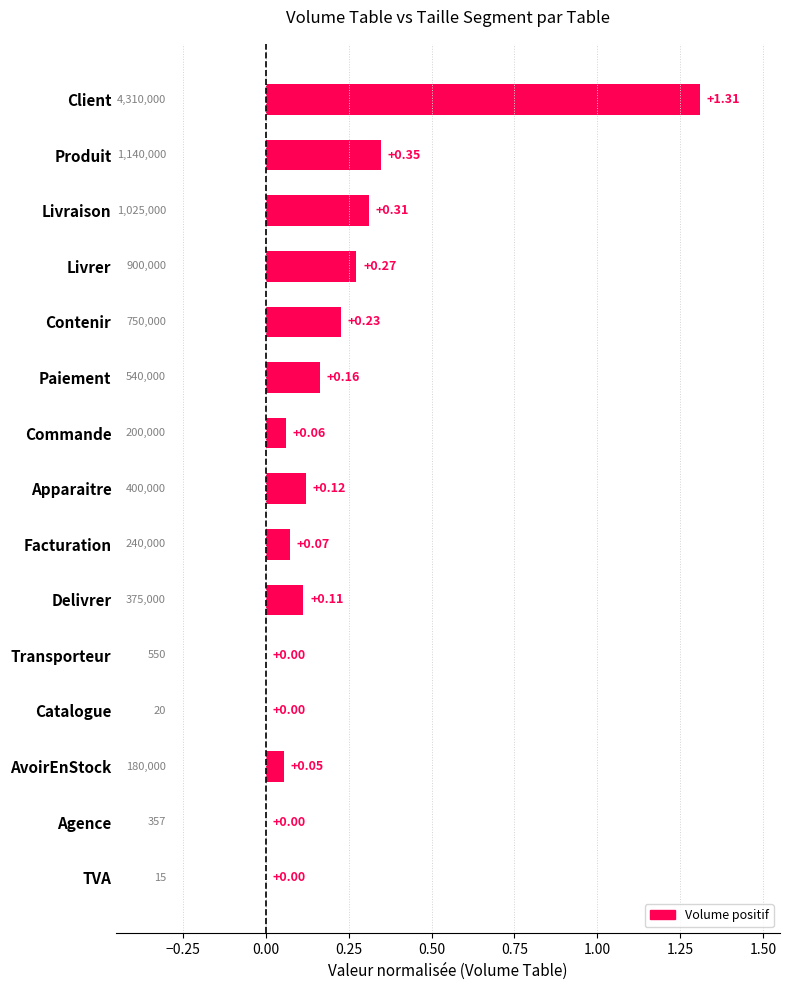

Which has a higher value, Produit or Agence?

Produit